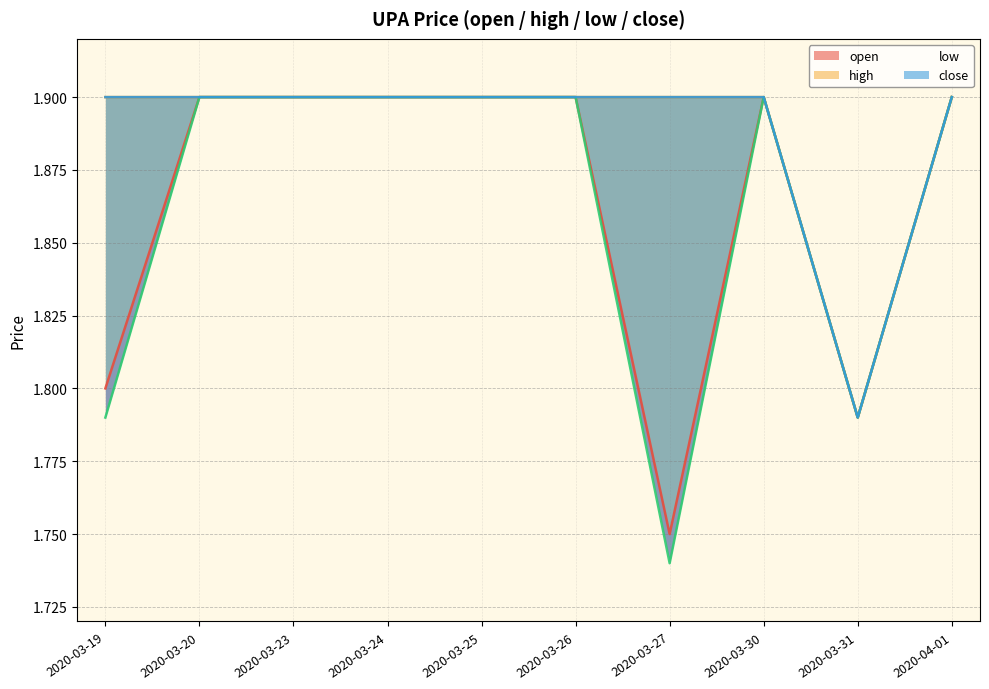

What position from the left is 2020-04-01?

10